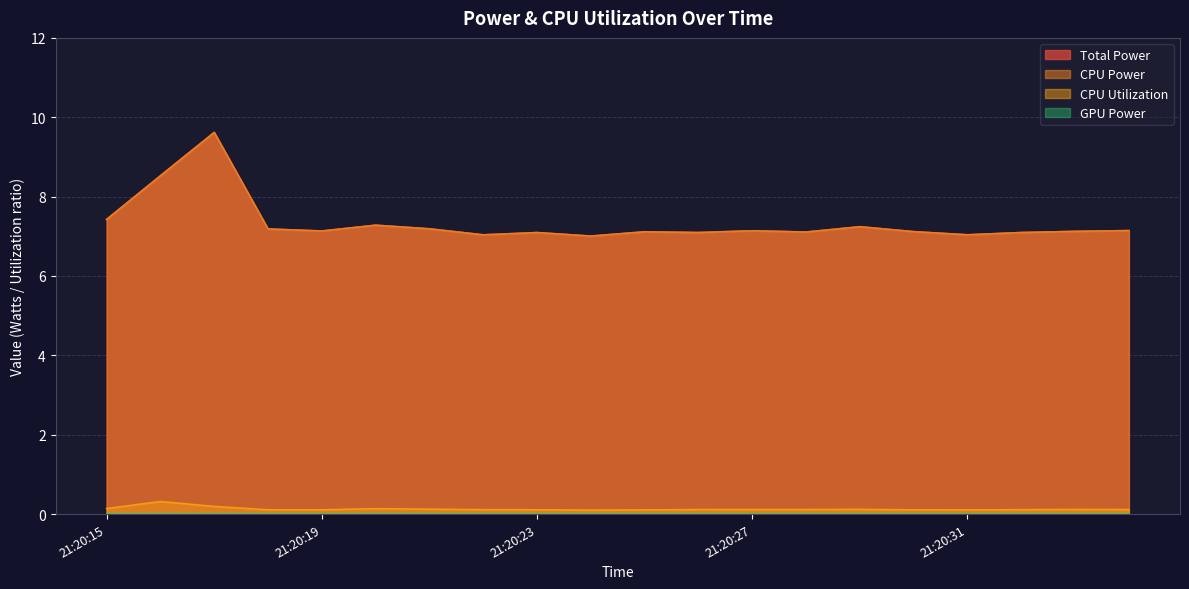

What is the value of the CPU Power point at the 5th from the left?

7.1